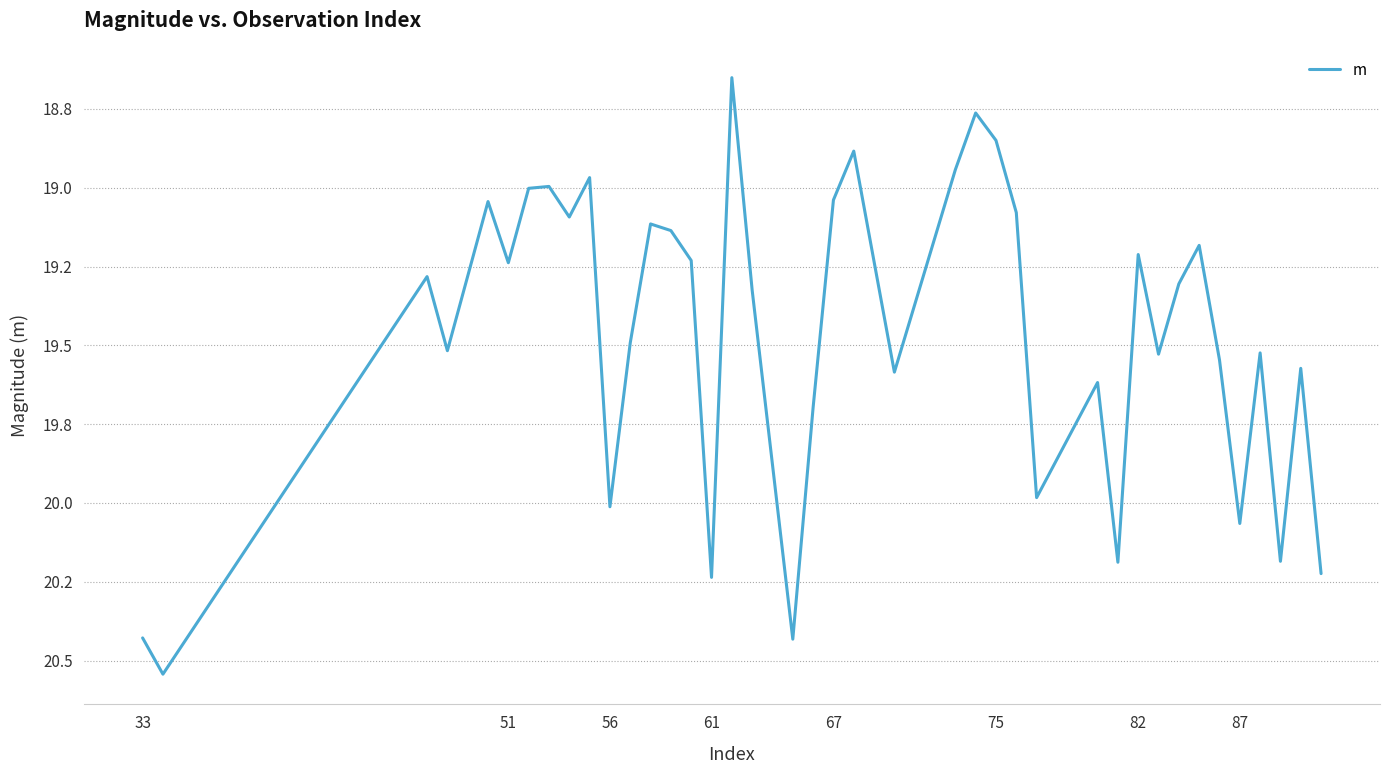

Does the chart have visible grid lines?

Yes